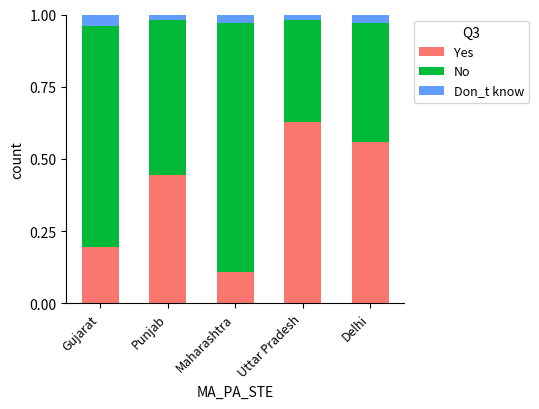

Are the bars grouped side by side (vs. stacked)?

No